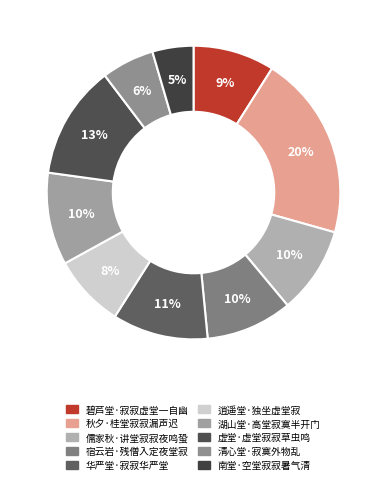

Is there any slice that represents more than half of the pie?

No